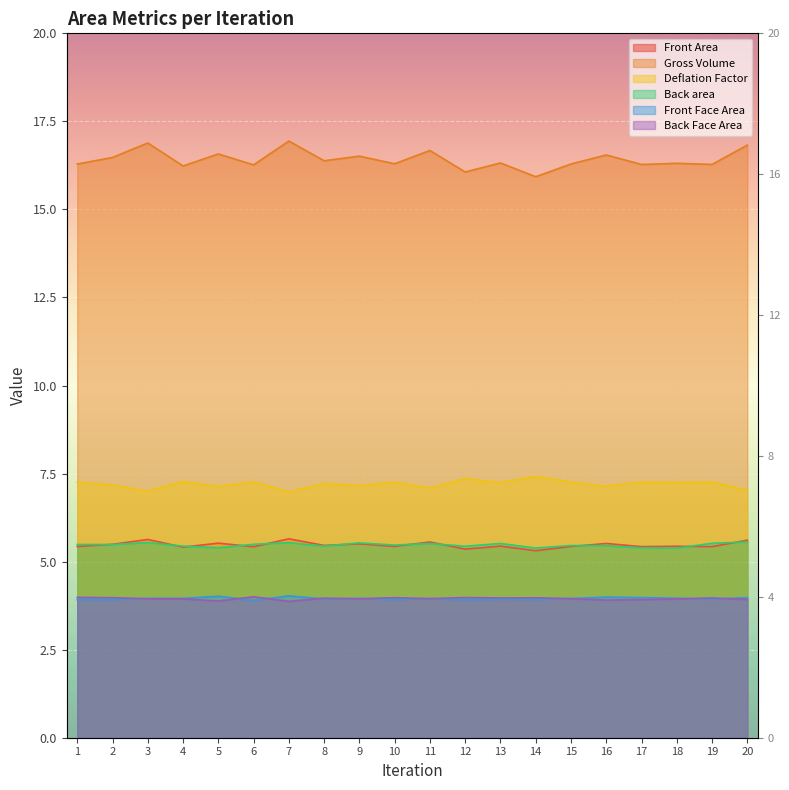

The value of Gross Volume at 16 is 16.5. True or false?

True